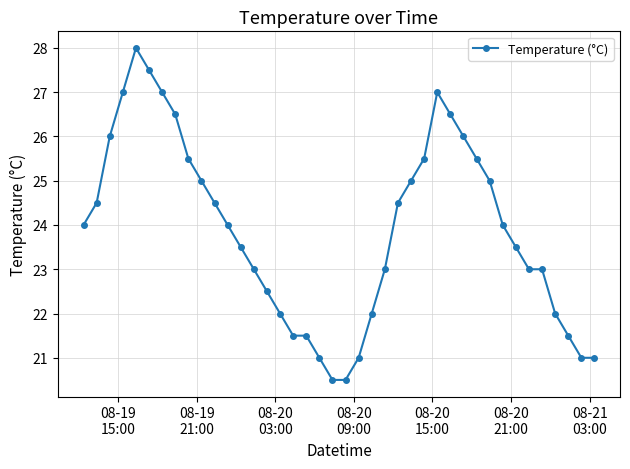

Reading right to left, extract all data points from this chart.

21.0	21.0	21.5	22.0	23.0	23.0	23.5	24.0	25.0	25.5	26.0	26.5	27.0	25.5	25.0	24.5	23.0	22.0	21.0	20.5	20.5	21.0	21.5	21.5	22.0	22.5	23.0	23.5	24.0	24.5	25.0	25.5	26.5	27.0	27.5	28.0	27.0	26.0	24.5	24.0